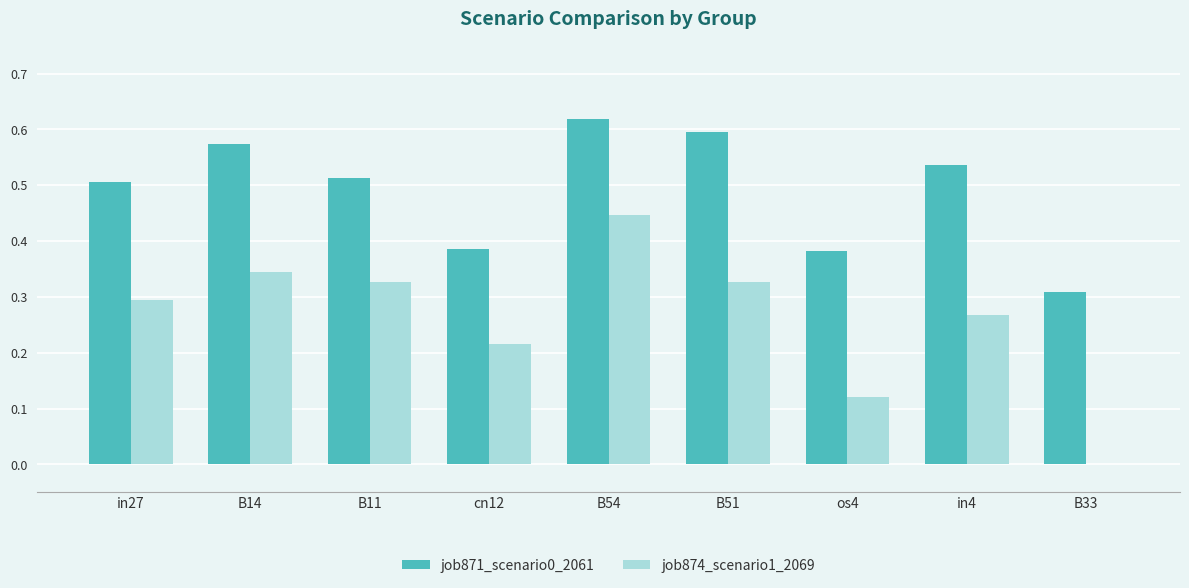

Is it true that job871_scenario0_2061 equals 0.3 at B14?

False